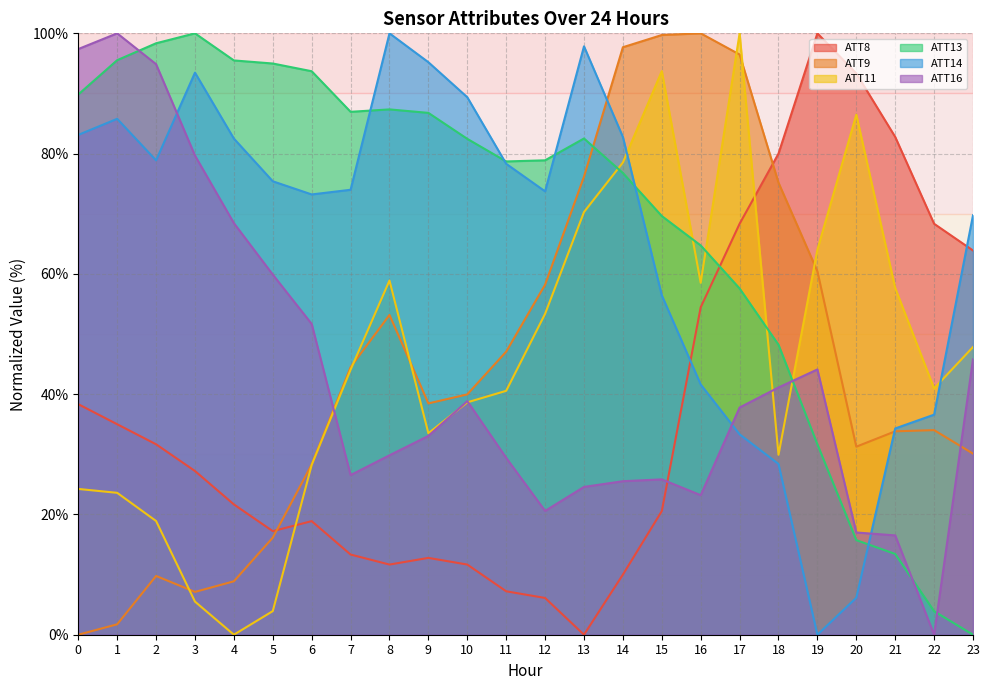

Reading left to right, transcribe all the data shown in this chart.

ATT8: 0=38.3	1=35.0	2=31.7	3=27.2	4=21.7	5=17.2	6=18.9	7=13.3	8=11.7	9=12.8	10=11.7	11=7.2	12=6.1	13=0.0	14=10.0	15=20.6	16=54.4	17=68.3	18=80.0	19=100.0	20=93.3	21=82.8	22=68.3	23=63.9
ATT9: 0=0.0	1=1.7	2=9.8	3=7.1	4=8.9	5=16.1	6=28.3	7=44.5	8=53.2	9=38.5	10=40.0	11=47.1	12=58.2	13=76.2	14=97.7	15=99.7	16=100.0	17=96.5	18=75.2	19=60.4	20=31.3	21=33.8	22=34.0	23=30.1
ATT11: 0=24.2	1=23.6	2=18.9	3=5.5	4=0.0	5=3.9	6=28.2	7=44.1	8=58.9	9=33.5	10=38.6	11=40.6	12=53.4	13=70.3	14=78.5	15=93.7	16=58.5	17=100.0	18=29.9	19=64.0	20=86.5	21=57.7	22=41.0	23=47.8
ATT13: 0=89.8	1=95.5	2=98.3	3=100.0	4=95.5	5=95.0	6=93.7	7=87.0	8=87.4	9=86.8	10=82.5	11=78.7	12=78.9	13=82.5	14=76.8	15=69.6	16=64.7	17=57.6	18=48.2	19=31.7	20=15.7	21=13.4	22=3.9	23=0.0
ATT14: 0=83.1	1=85.8	2=78.9	3=93.5	4=82.5	5=75.4	6=73.2	7=74.0	8=100.0	9=95.2	10=89.4	11=78.3	12=73.7	13=97.8	14=82.8	15=56.4	16=41.6	17=33.3	18=28.4	19=0.0	20=6.1	21=34.3	22=36.6	23=69.7
ATT16: 0=97.4	1=100.0	2=94.9	3=79.7	4=68.4	5=59.9	6=51.7	7=26.5	8=29.8	9=33.1	10=38.8	11=29.4	12=20.6	13=24.6	14=25.5	15=25.8	16=23.2	17=37.8	18=41.1	19=44.1	20=17.0	21=16.5	22=0.0	23=45.8